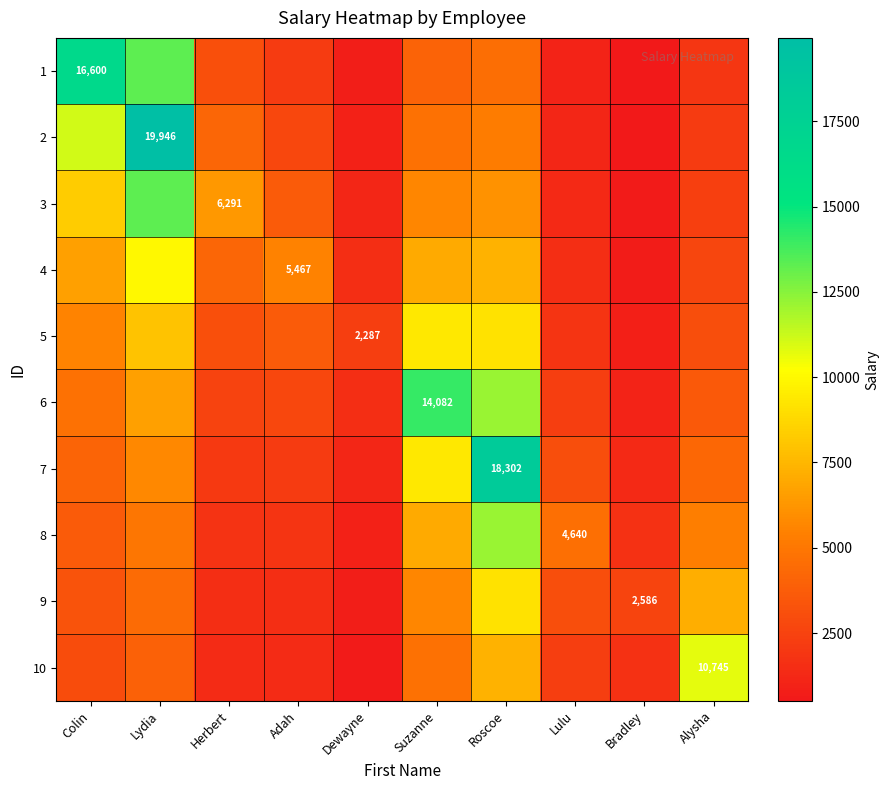

What is the difference between the second highest and minimum values in the 5 series?

8289.0